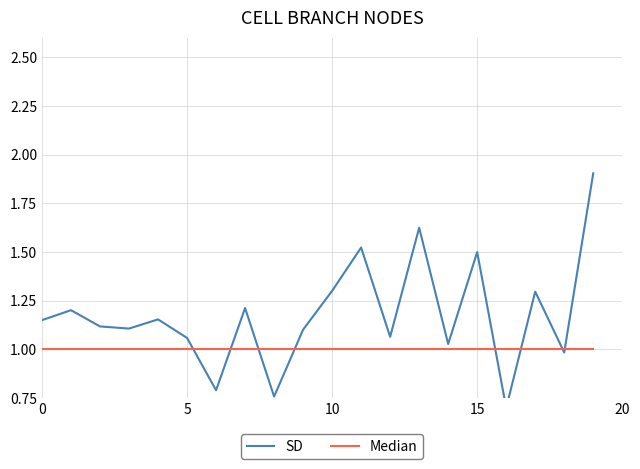

What is the minimum value shown in the chart?

0.7